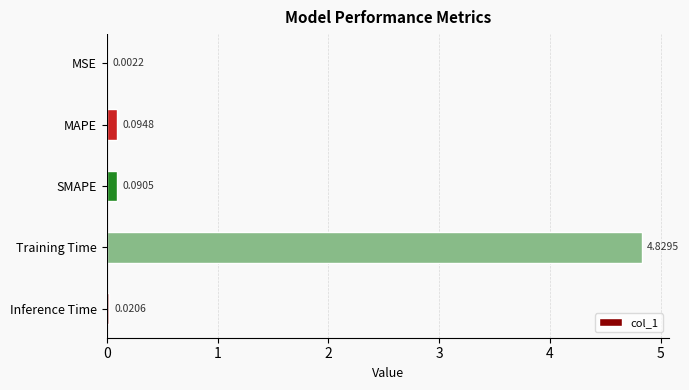

What is the sum of all values?

5.0